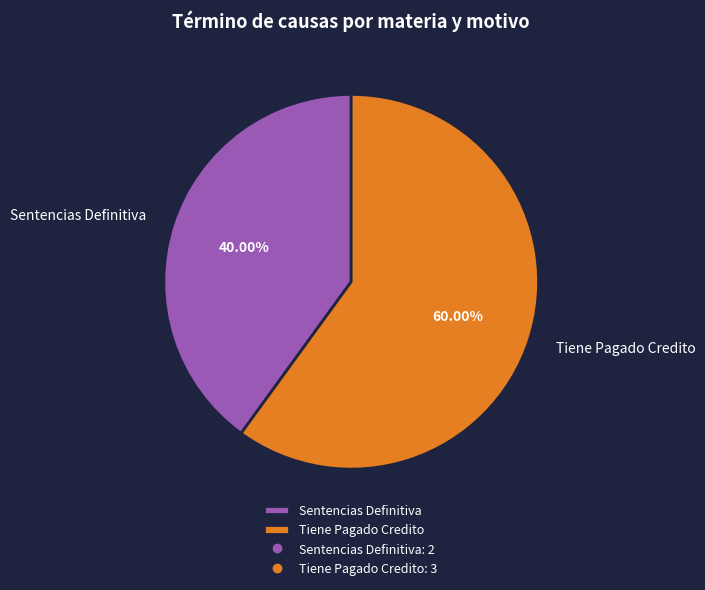

Count the number of slices in the pie.

2